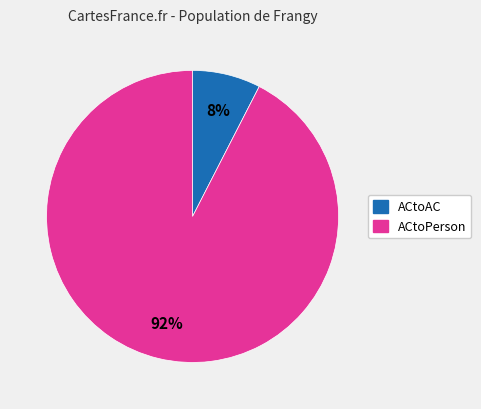

Is there any slice that represents more than half of the pie?

Yes